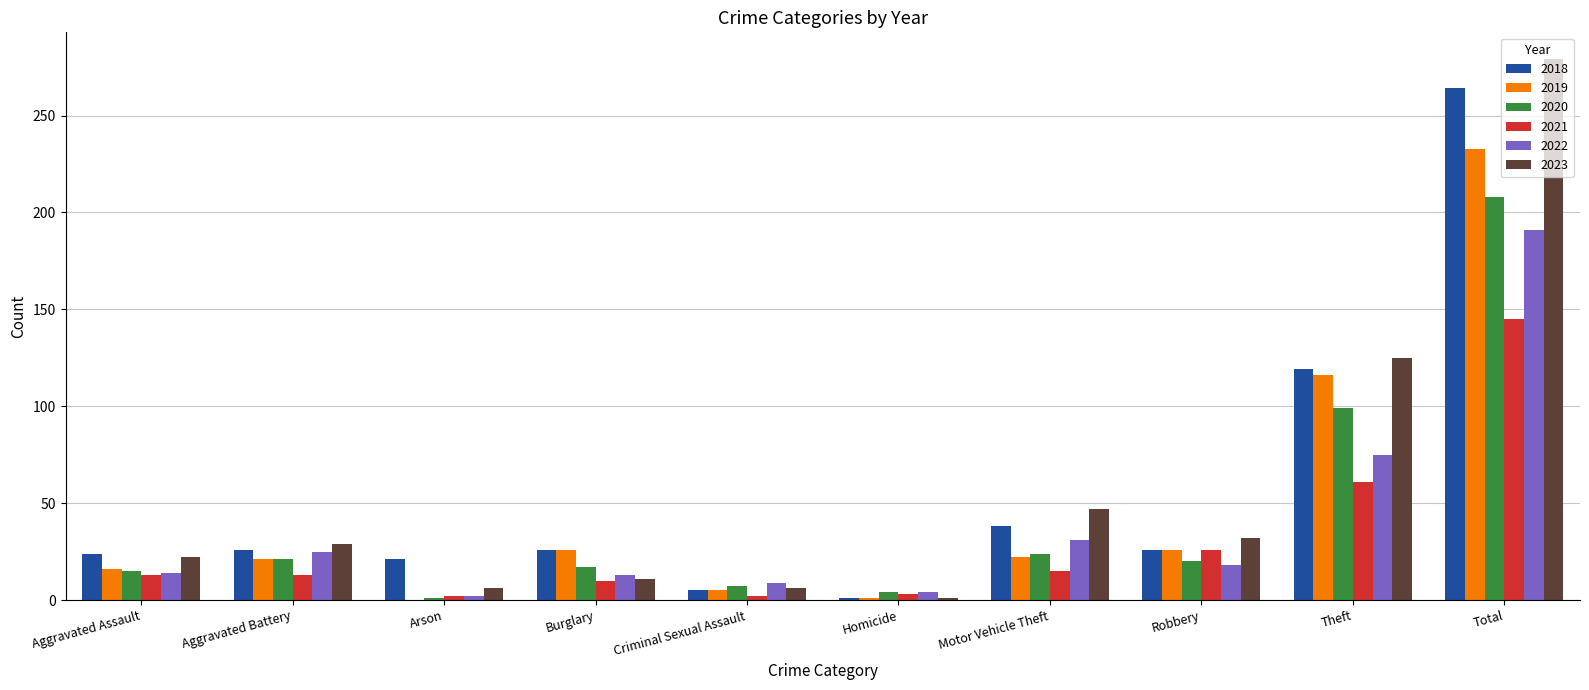

Is the value of 2019 at Homicide greater than the value of 2018 at Aggravated Assault?

No